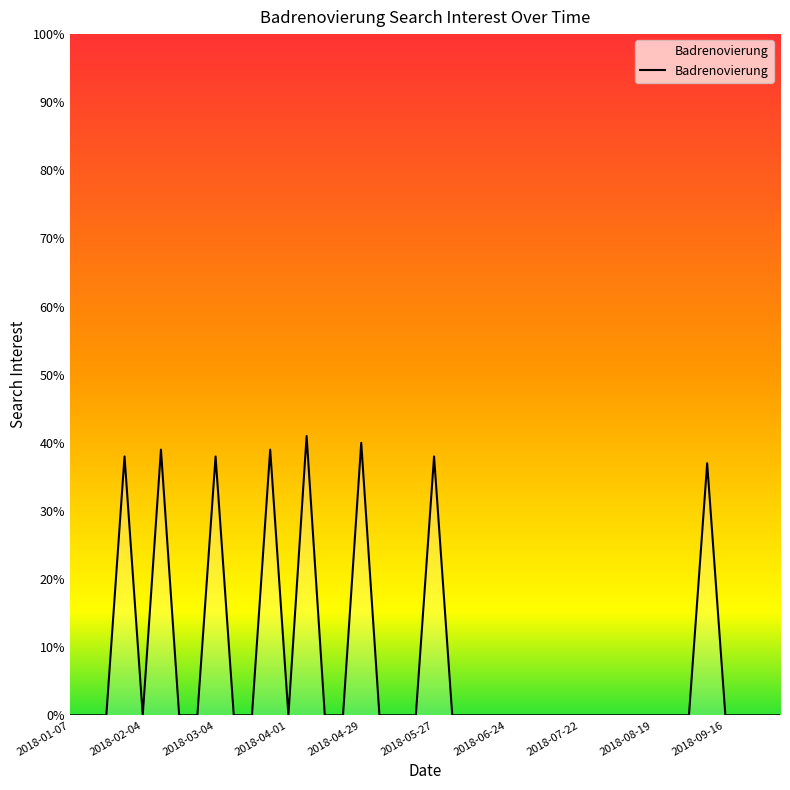

Reading left to right, extract all data points from this chart.

0	0	0	38	0	39	0	0	38	0	0	39	0	41	0	0	40	0	0	0	38	0	0	0	0	0	0	0	0	0	0	0	0	0	0	37	0	0	0	0